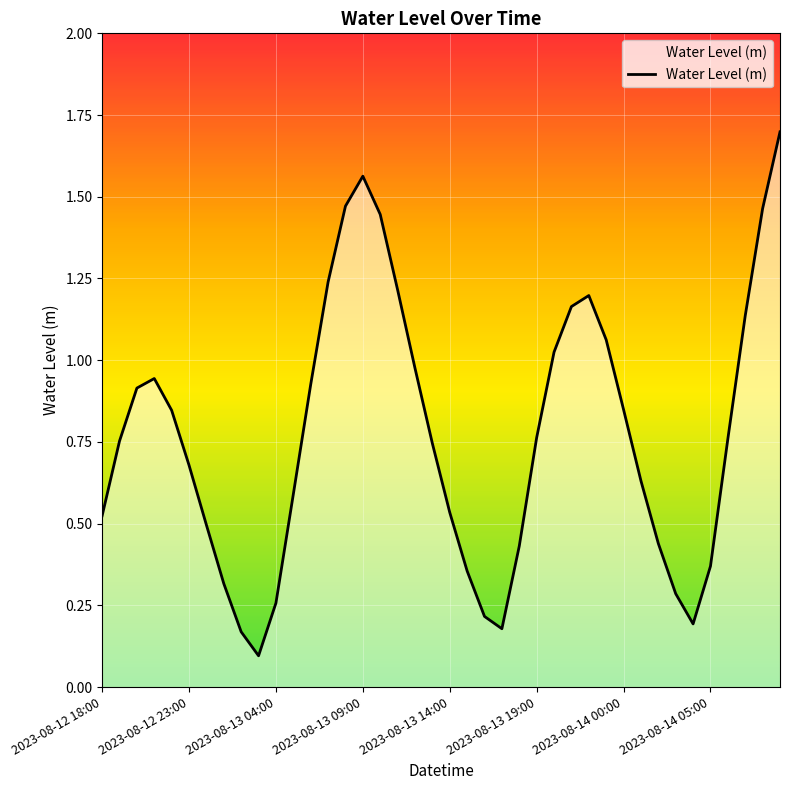

What is the greatest value displayed?

1.7